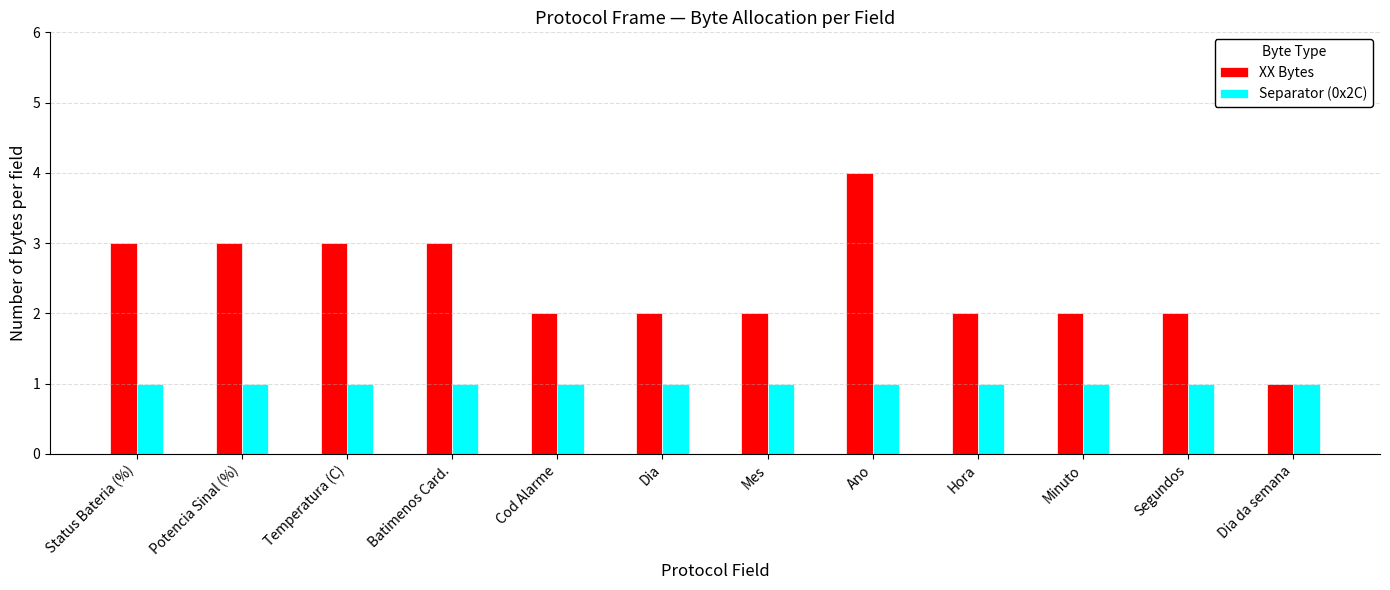

What is the label of the 2nd bar from the right?

Segundos